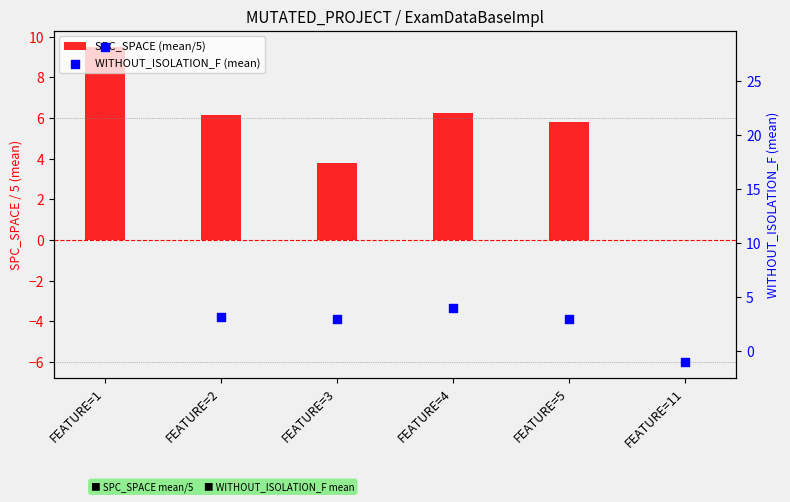

Which series has the widest spread of Y values?

WITHOUT_ISOLATION_F (mean)